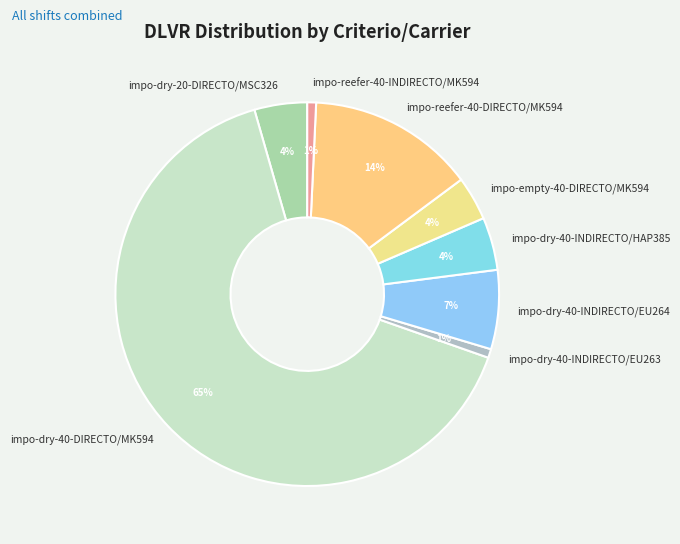

Do impo-reefer-40-DIRECTO/MK594 and impo-dry-40-INDIRECTO/HAP385 together represent more than half of the pie?

No